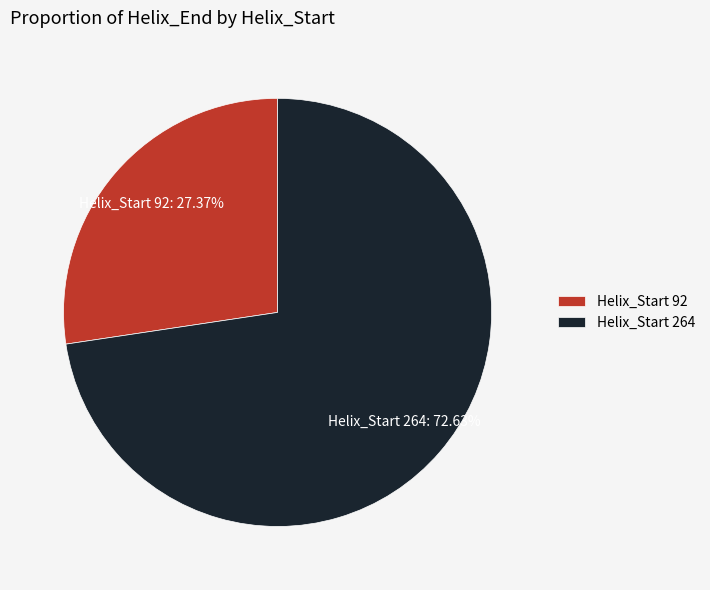

Between Helix_Start 264 and Helix_Start 92, which is larger?

Helix_Start 264